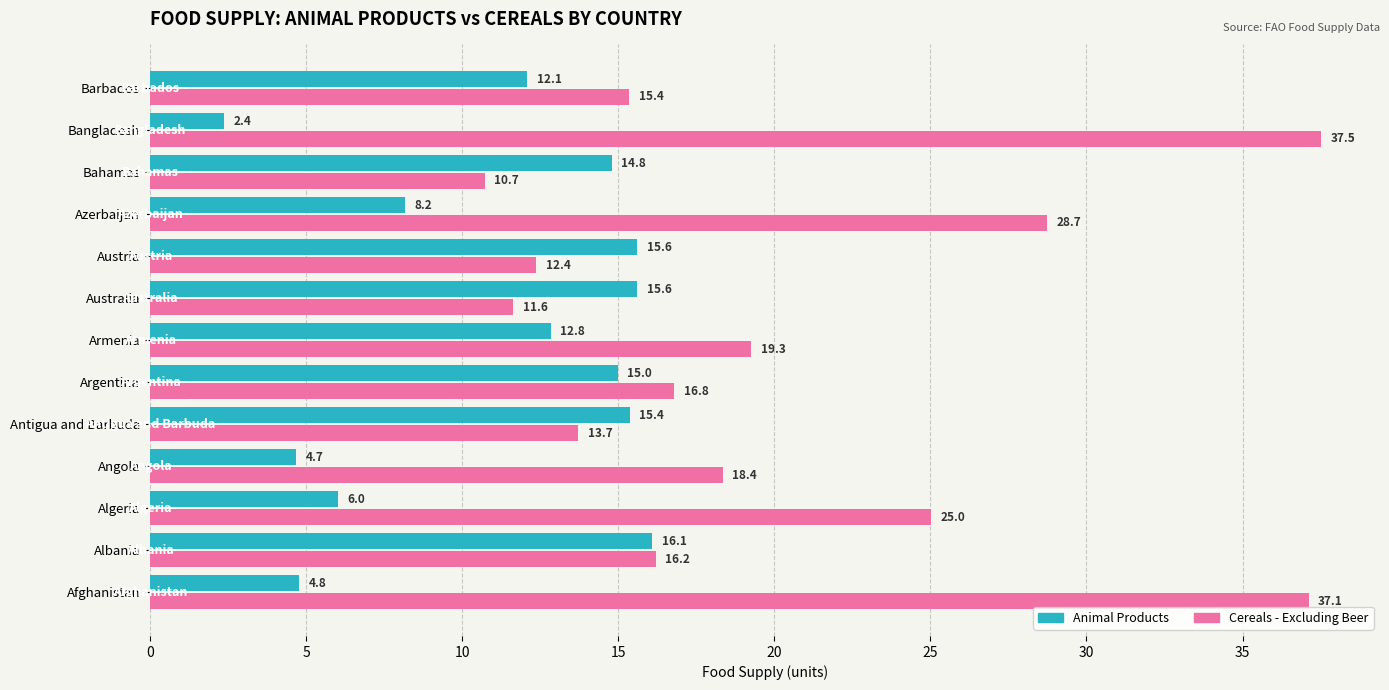

Where is Cereals - Excluding Beer nearest to the value 24?

Algeria